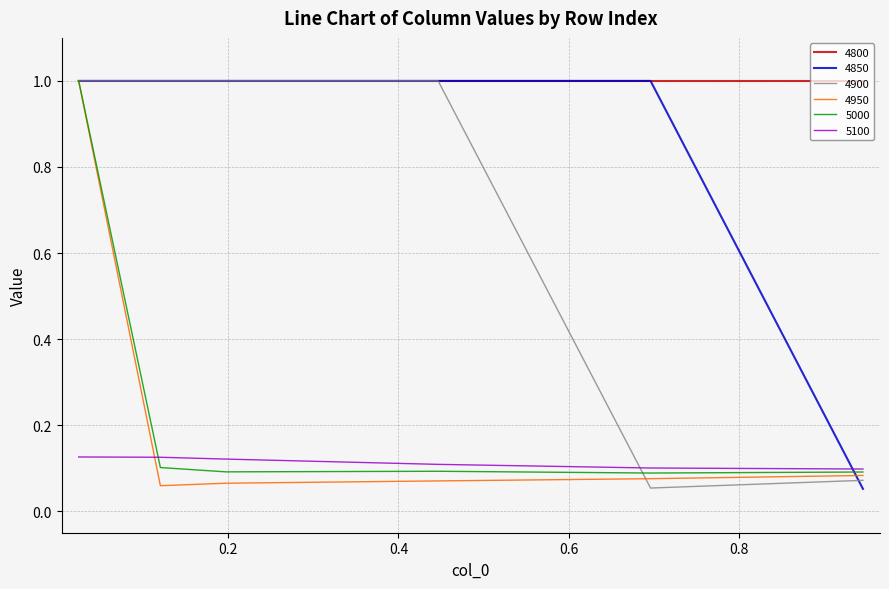

What is the highest value of the 4850 series?

1.0